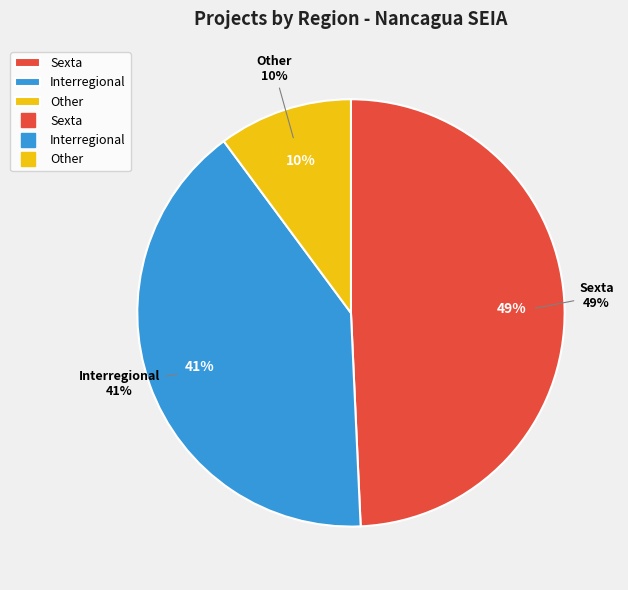

Which slice is the largest?

Sexta